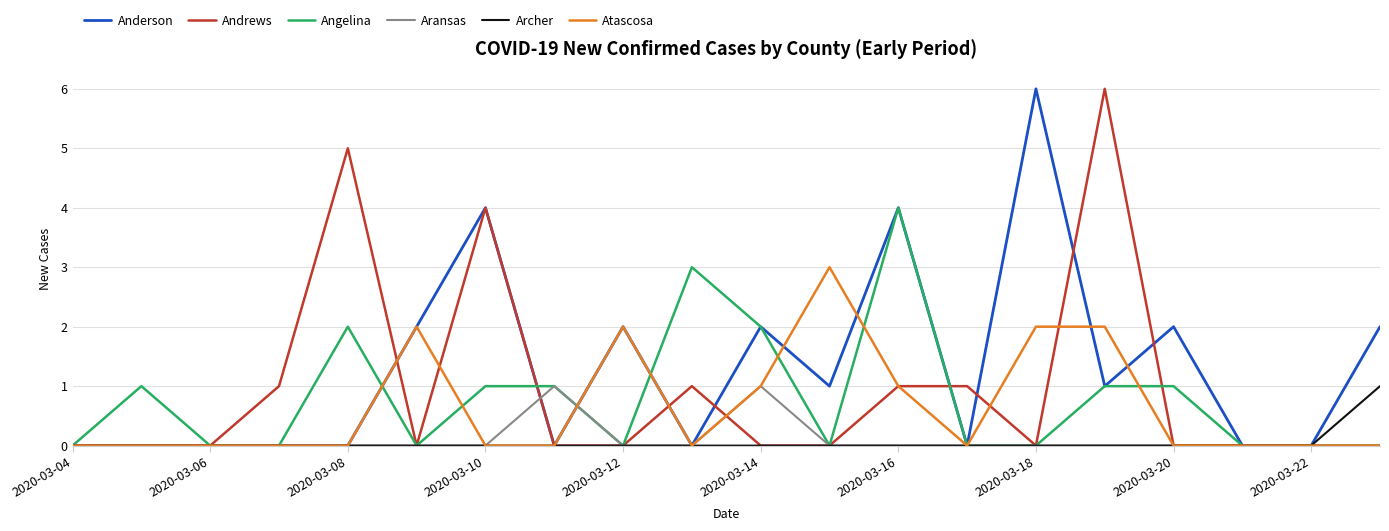

What are all the series names shown in the legend?

Anderson, Andrews, Angelina, Aransas, Archer, Atascosa